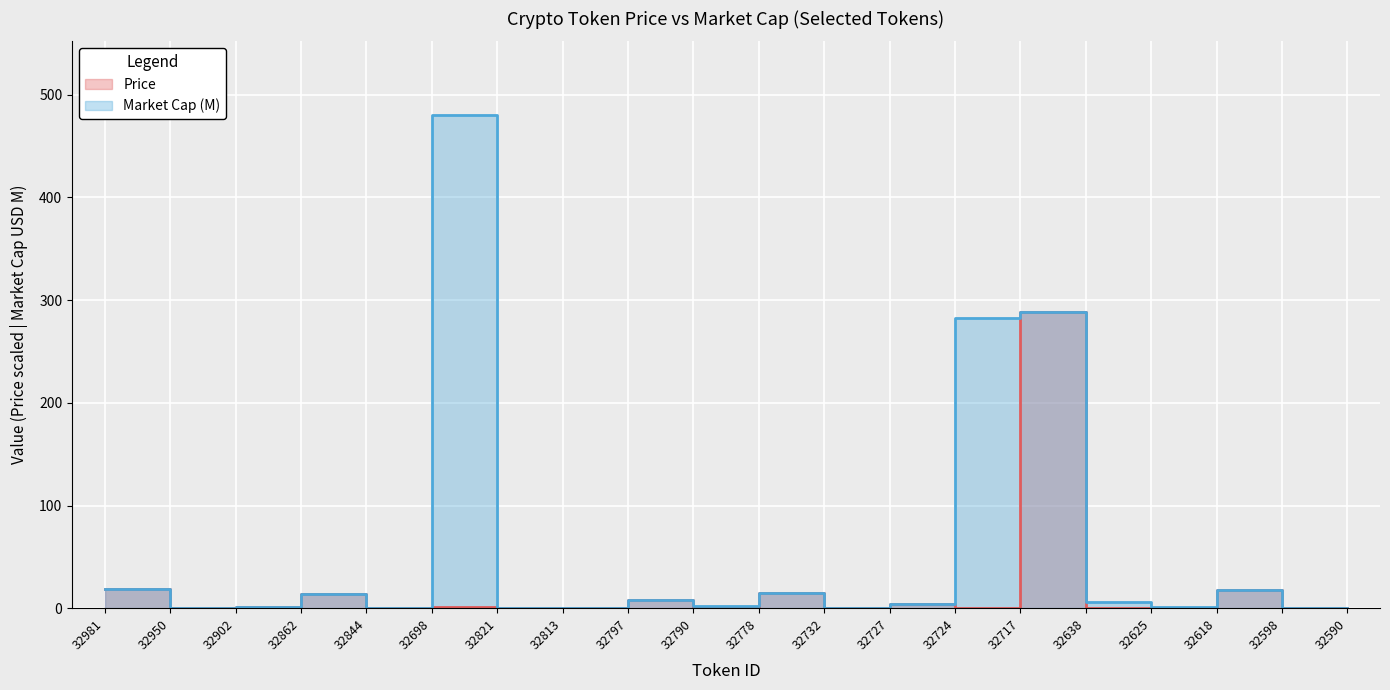

In Price, how many points are higher than both neighbors (excluding endpoints)?

7